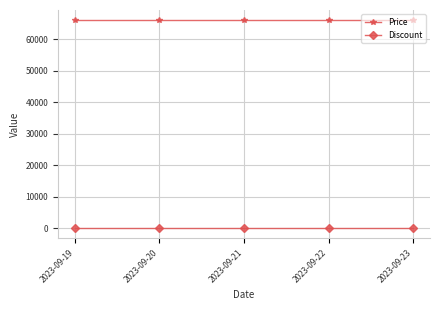

At 2023-09-20, list the series in order from smallest to largest.

Discount, Price